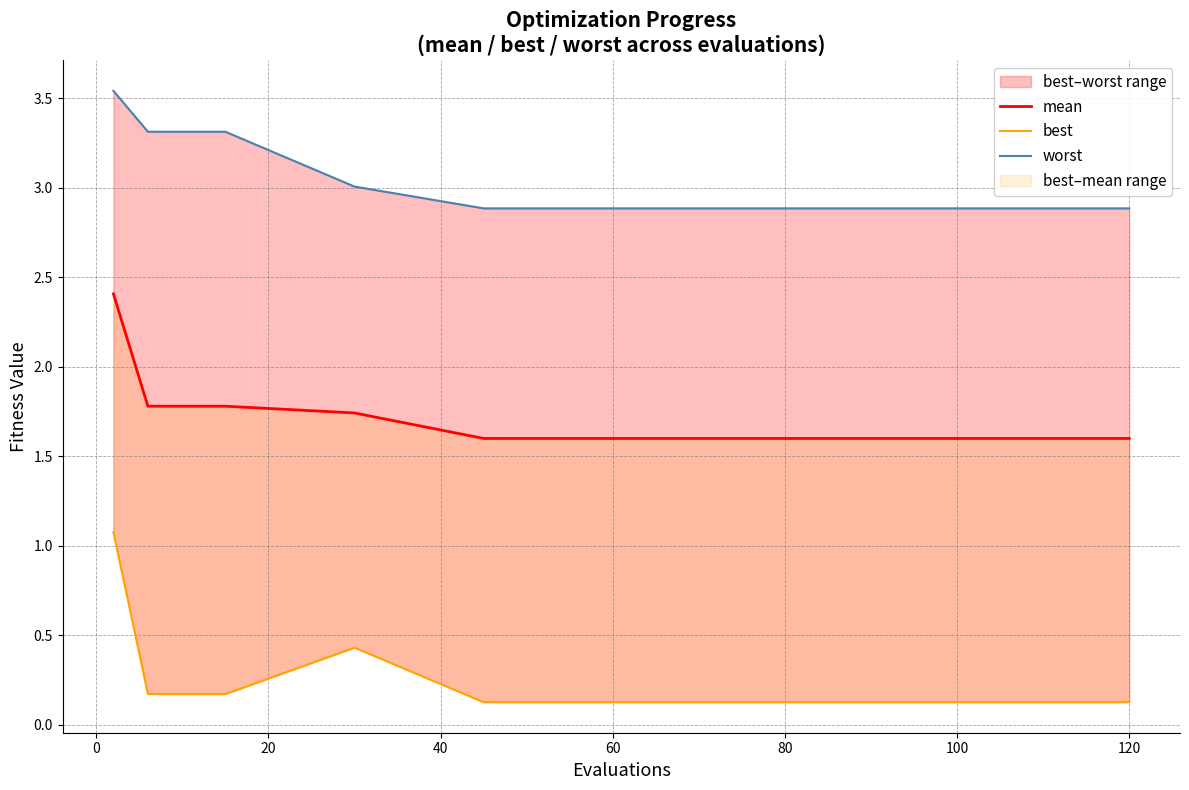

True or false: worst and best intersect in this chart.

False